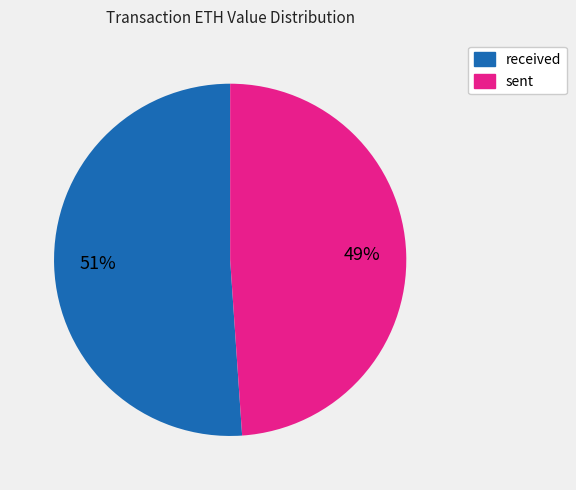

Count the number of slices in the pie.

2